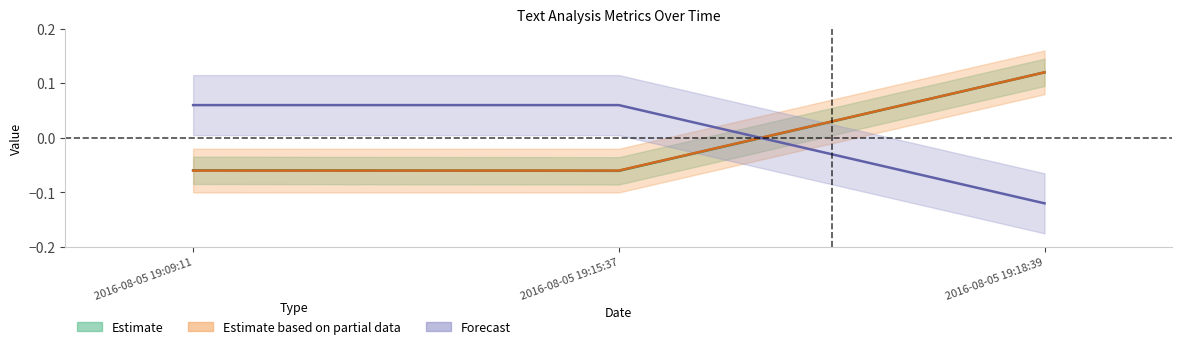

What is the sum of the wordCount values at 2016-08-05 19:15:37 and 2016-08-05 19:09:11?

-0.1